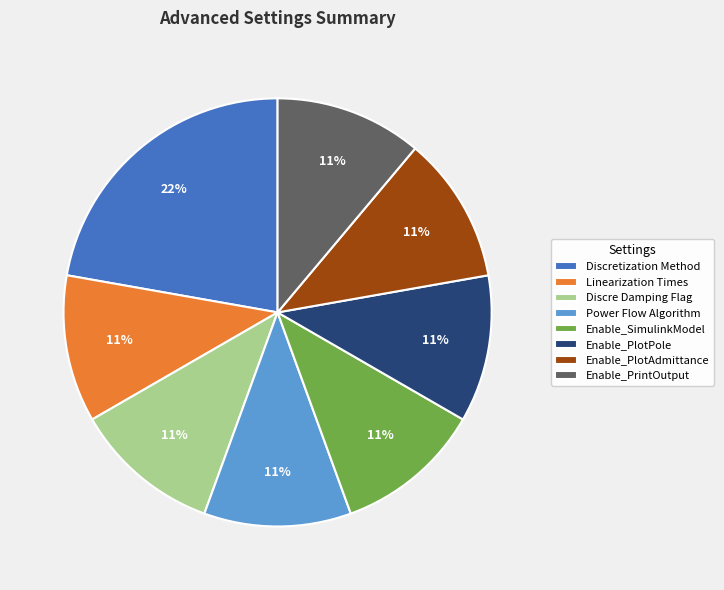

Which has a higher value, Discretization Method or Power Flow Algorithm?

Discretization Method